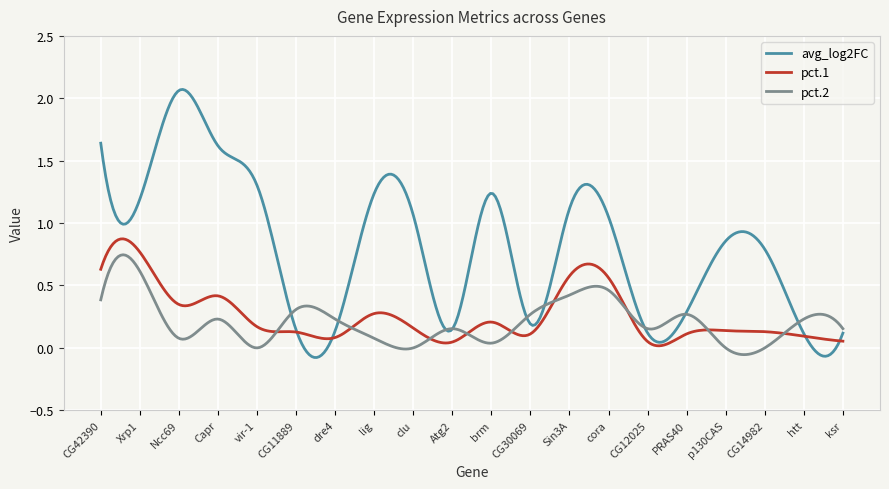

Which series has the widest spread of values?

avg_log2FC